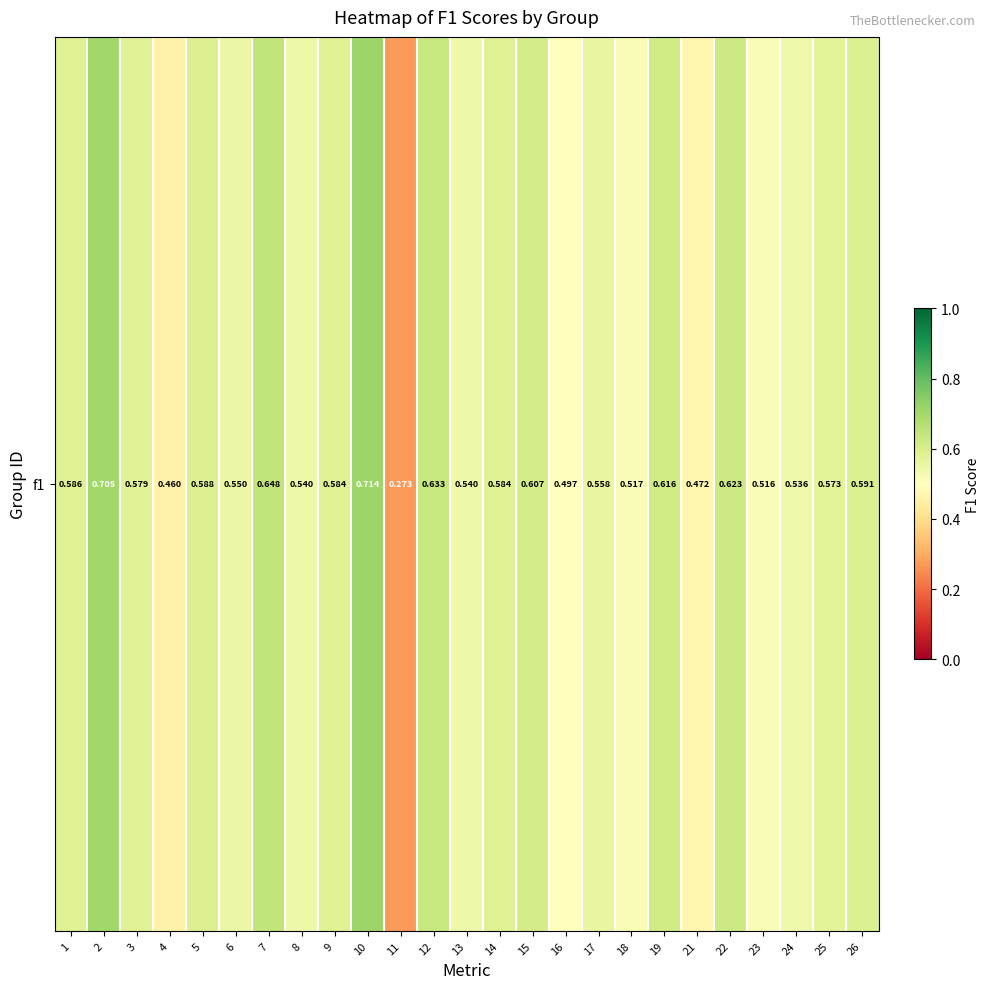

Reading left to right, transcribe all the data shown in this chart.

1=0.6	2=0.7	3=0.6	4=0.5	5=0.6	6=0.6	7=0.6	8=0.5	9=0.6	10=0.7	11=0.3	12=0.6	13=0.5	14=0.6	15=0.6	16=0.5	17=0.6	18=0.5	19=0.6	21=0.5	22=0.6	23=0.5	24=0.5	25=0.6	26=0.6